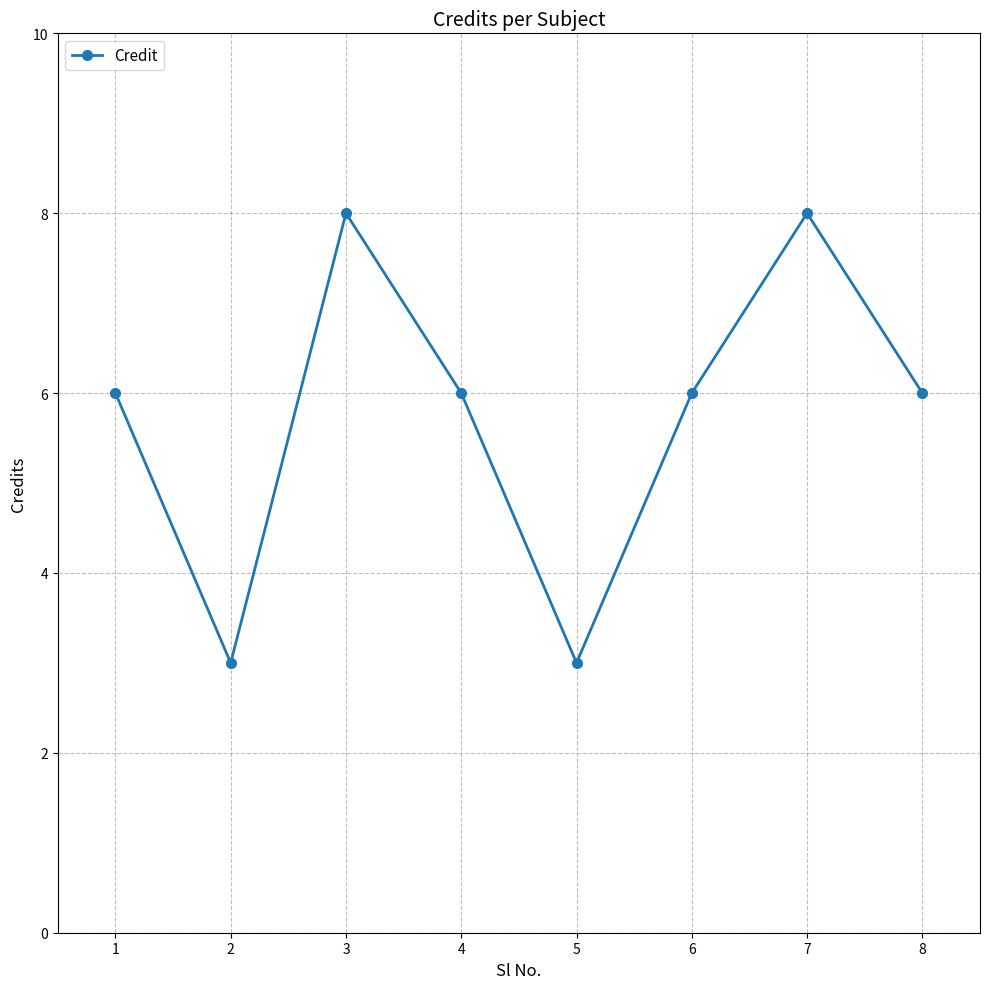

What is the difference between the maximum and second lowest values?

5